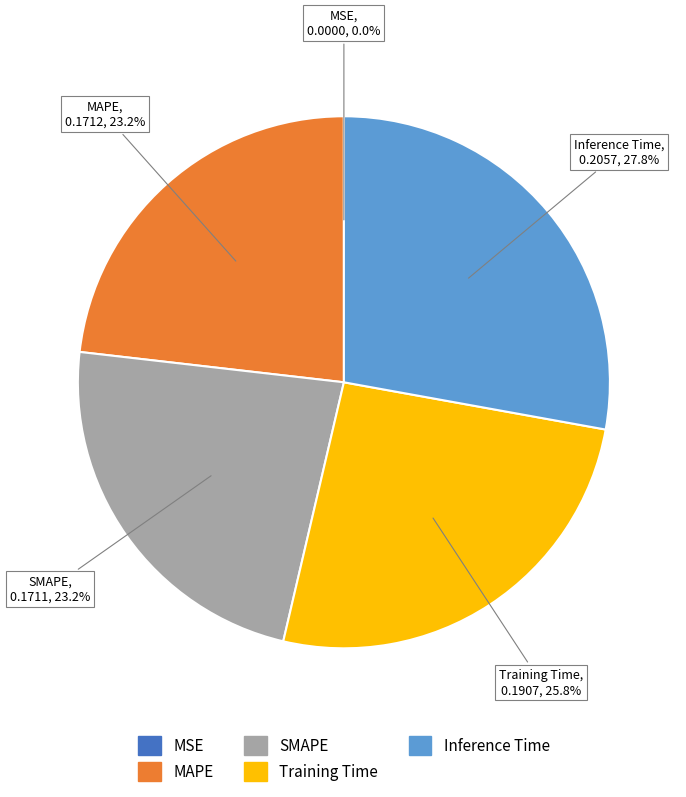

Combined, do Training Time and MAPE account for over 50%?

No